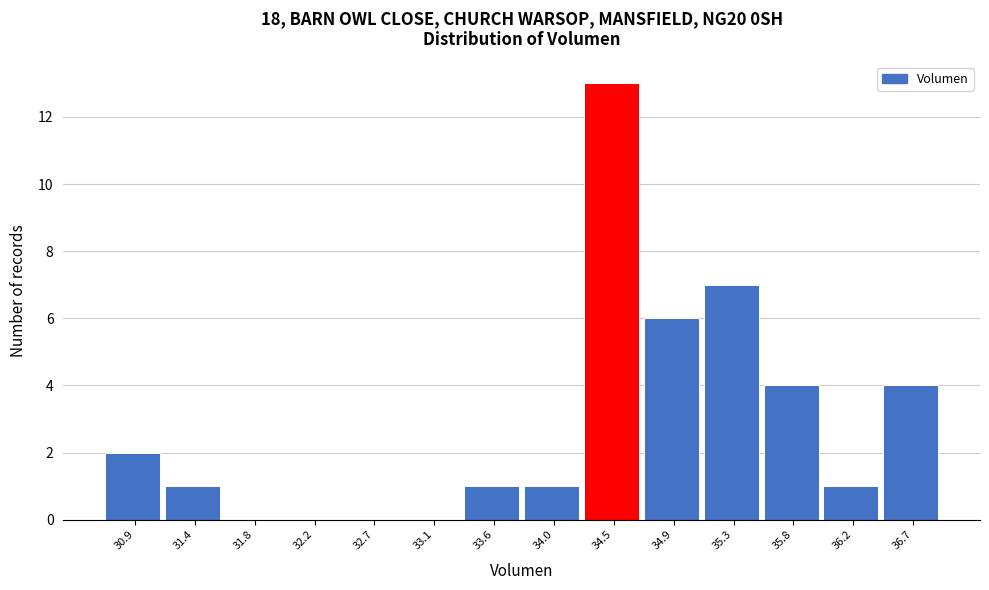

Over which range of the x-axis is the bar tallest?

34.25 to 34.70